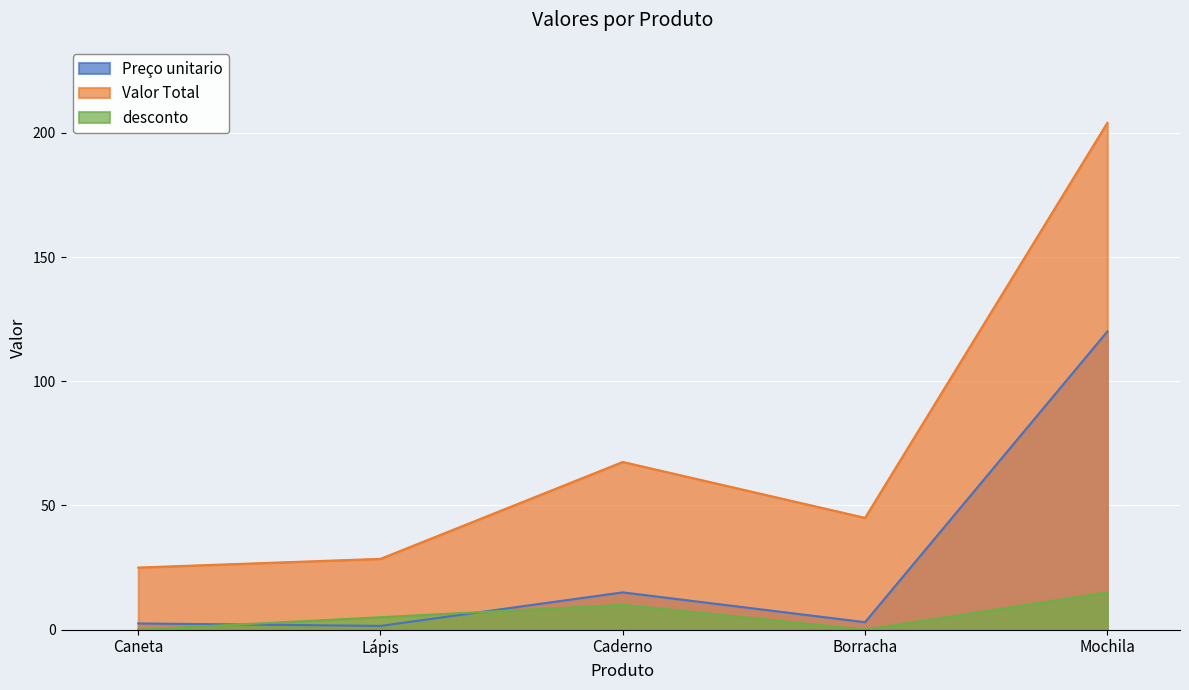

In Preço unitario, how many points are lower than both neighbors (excluding endpoints)?

2